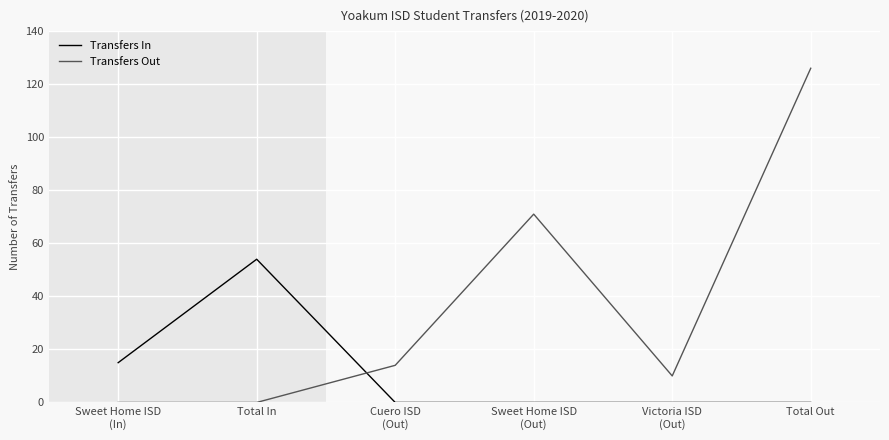

Which series changed the most between Sweet Home ISD
(In) and Victoria ISD
(Out)?

Transfers In